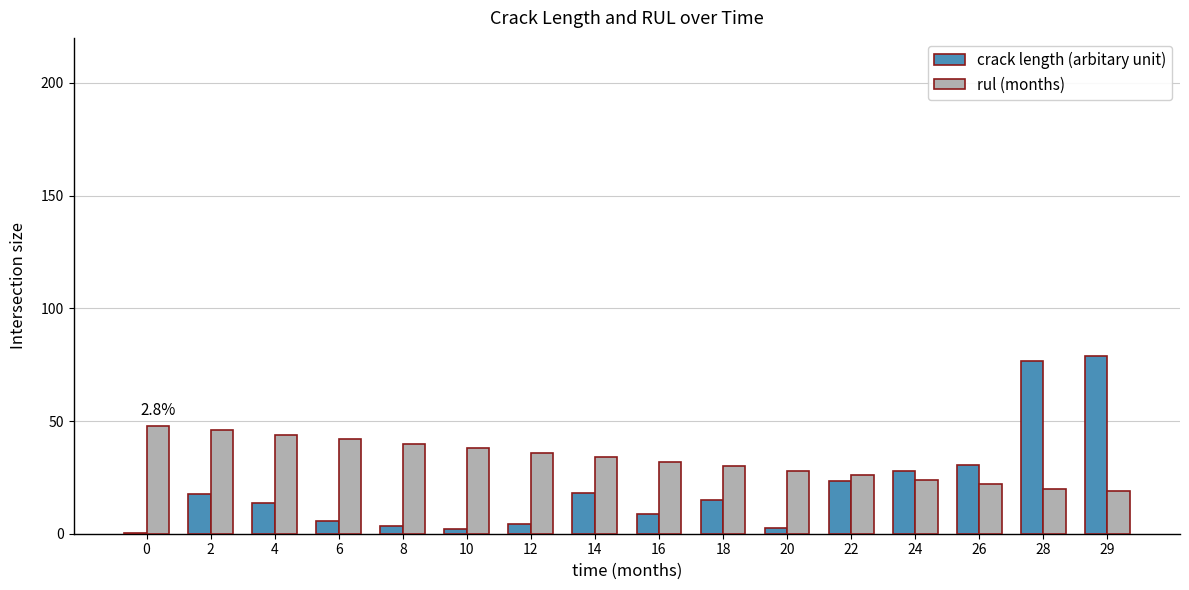

Is it true that crack length (arbitary unit) equals 23.4 at 22?

True